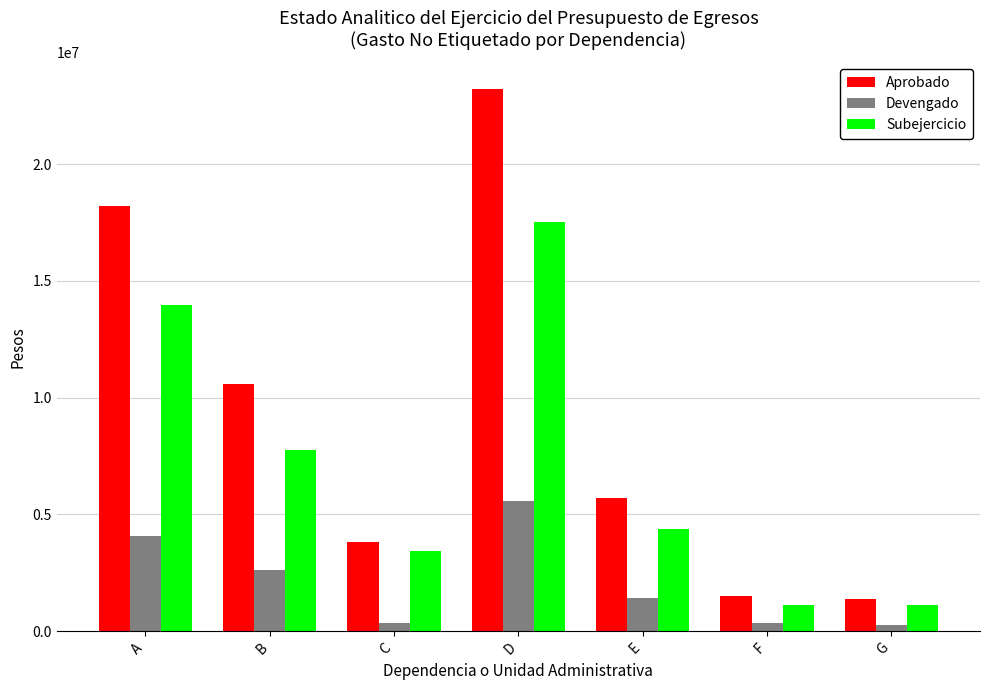

The value of Aprobado at A is 25798506.4. True or false?

False